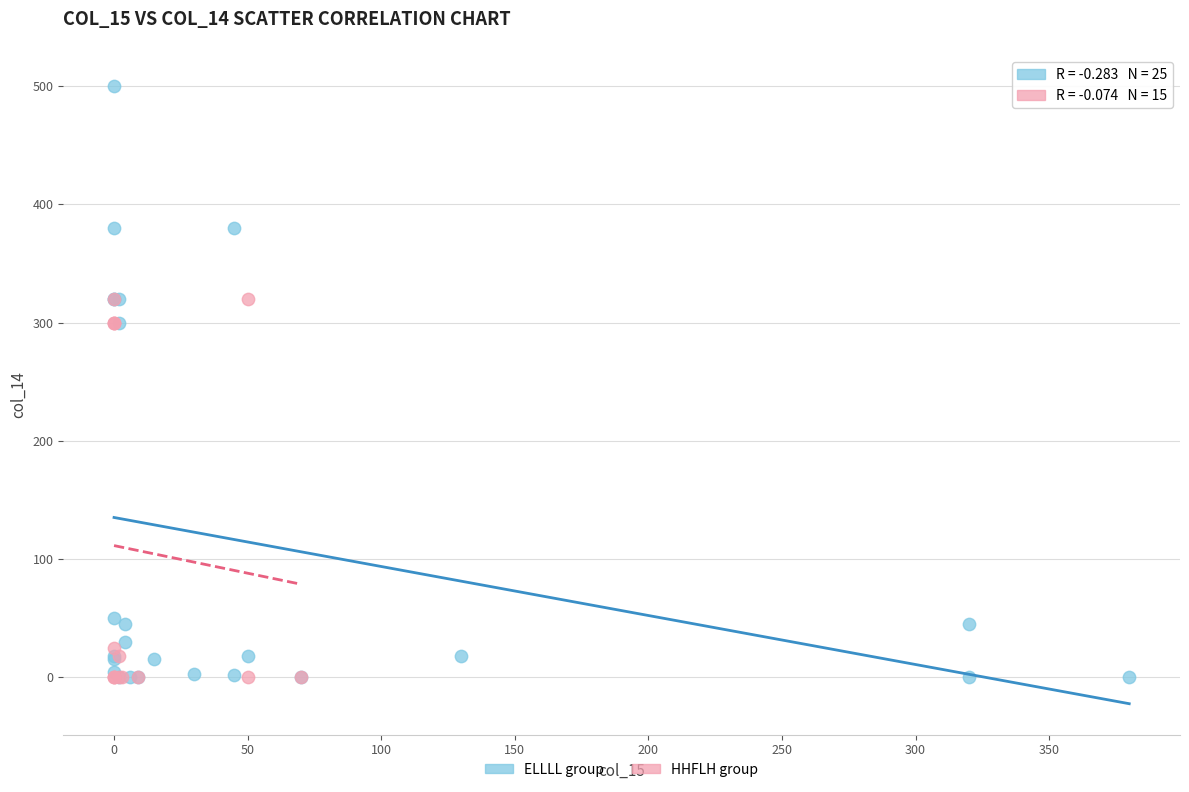

Which series reaches the maximum Y coordinate?

ELLLL group